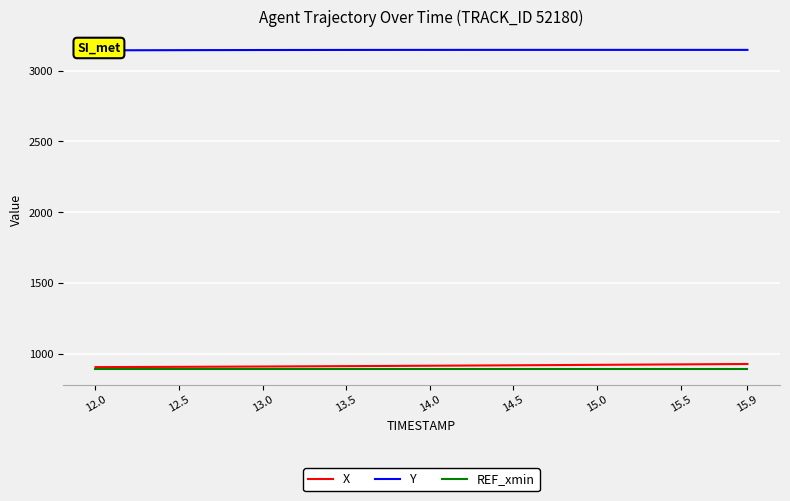

Is it true that X equals 1450.8 at 15.9?

False